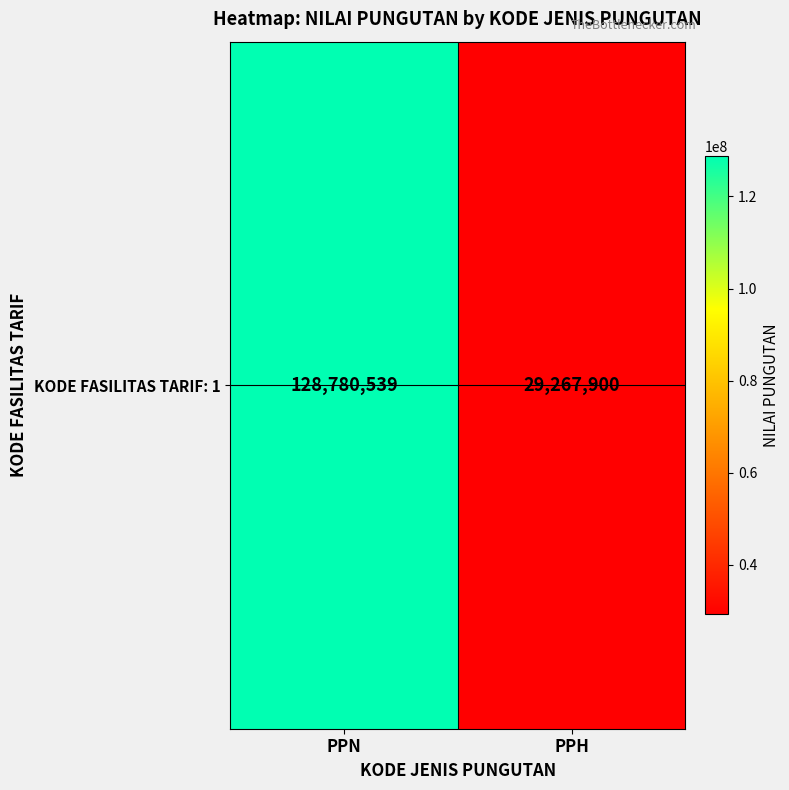

The chart shows a value of 128780539 at PPN. True or false?

True